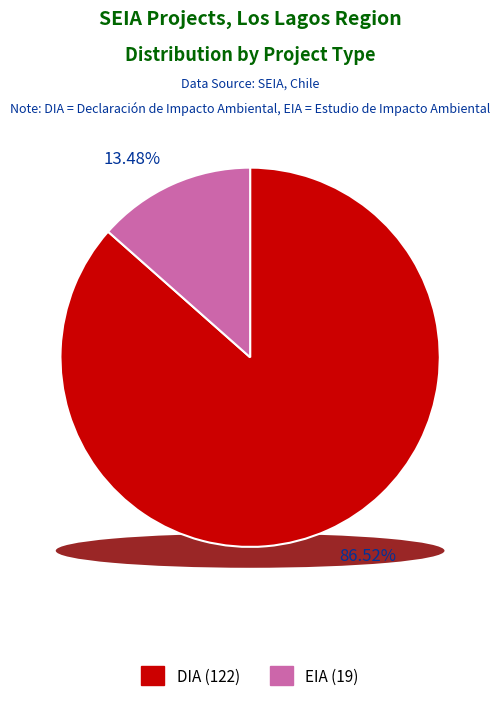

How many segments does this pie chart have?

2